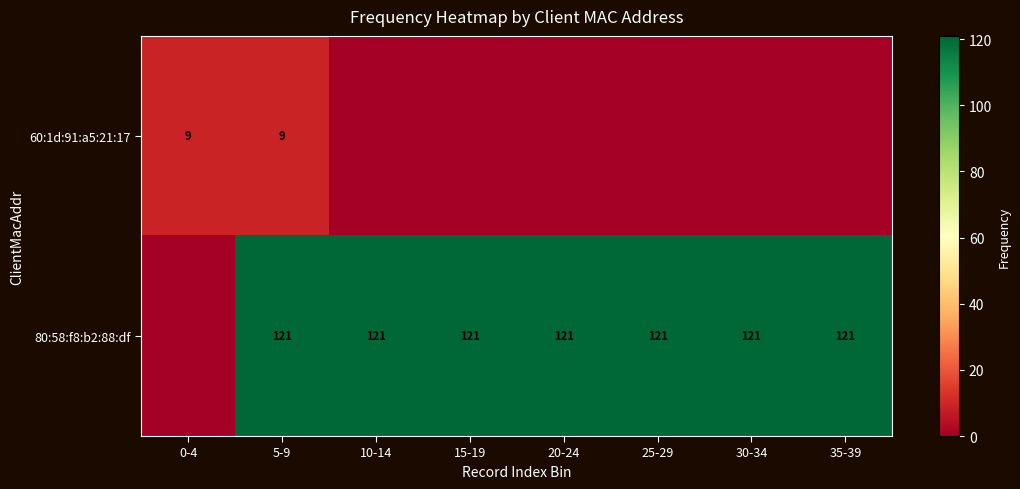

Is it true that 80:58:f8:b2:88:df equals 175 at 5-9?

False